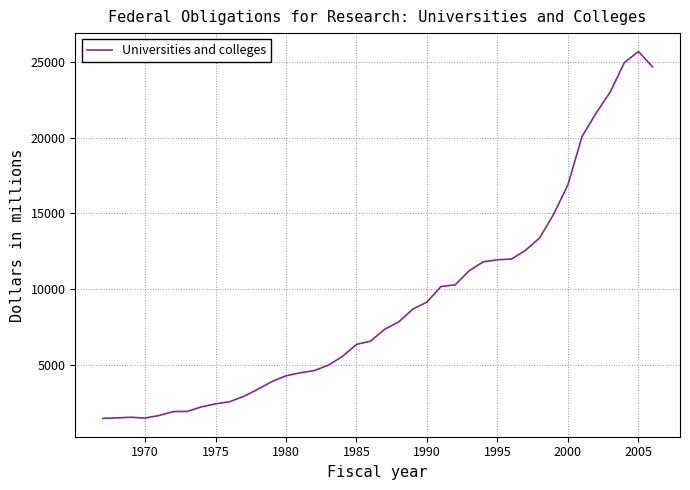

What is the maximum value shown in the chart?

25687.5